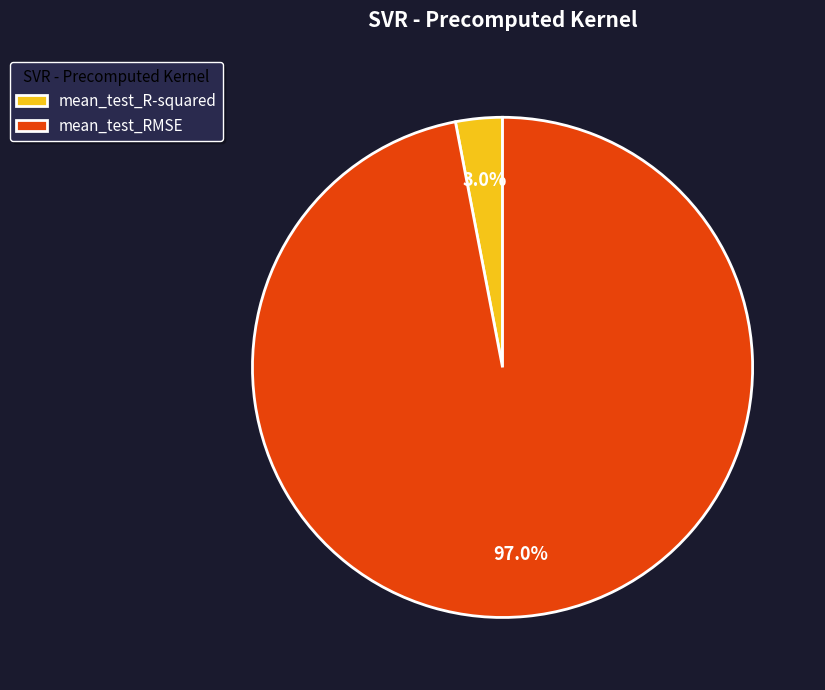

Rank the categories by value from highest to lowest.

mean_test_RMSE, mean_test_R-squared